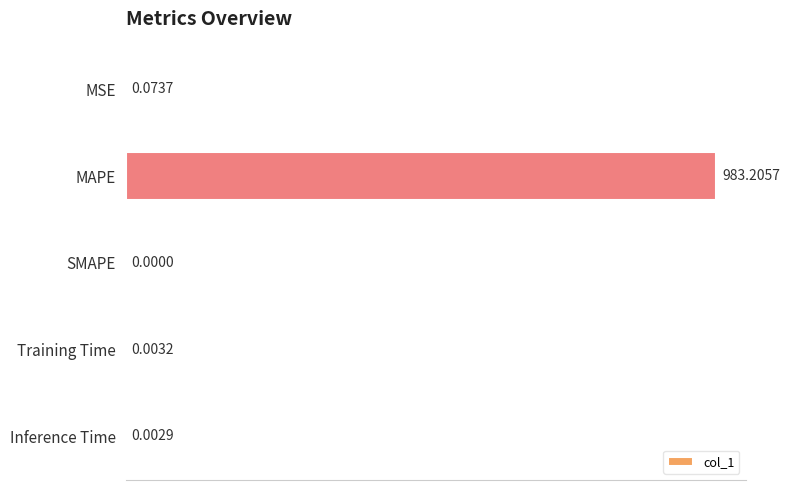

Where is the data nearest to the value 491?

MSE